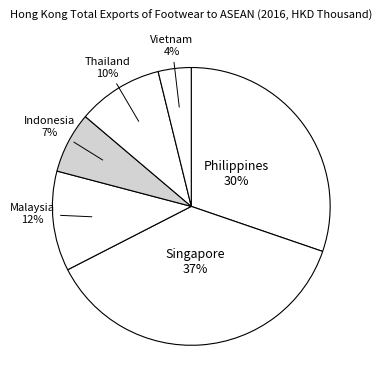

To the nearest percent, what is the average slice percentage?

17%